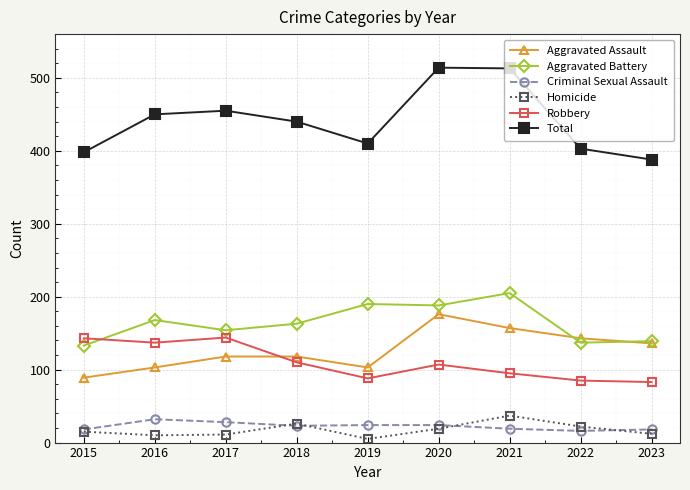

What is the total value across all series at 2022?

806